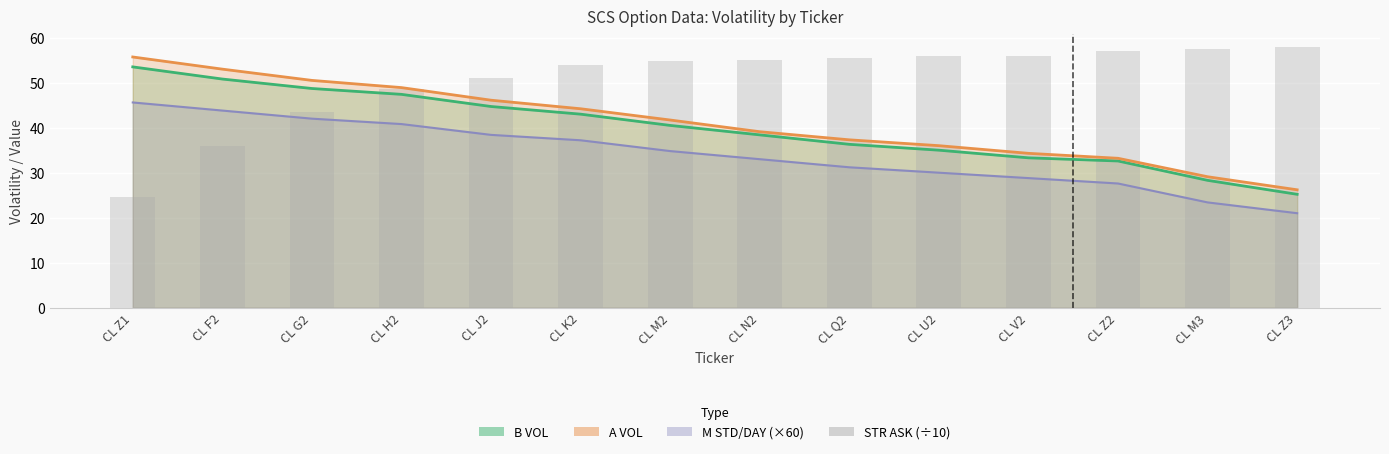

What is the sum of the values at CL J2 and CL H2?

99.5